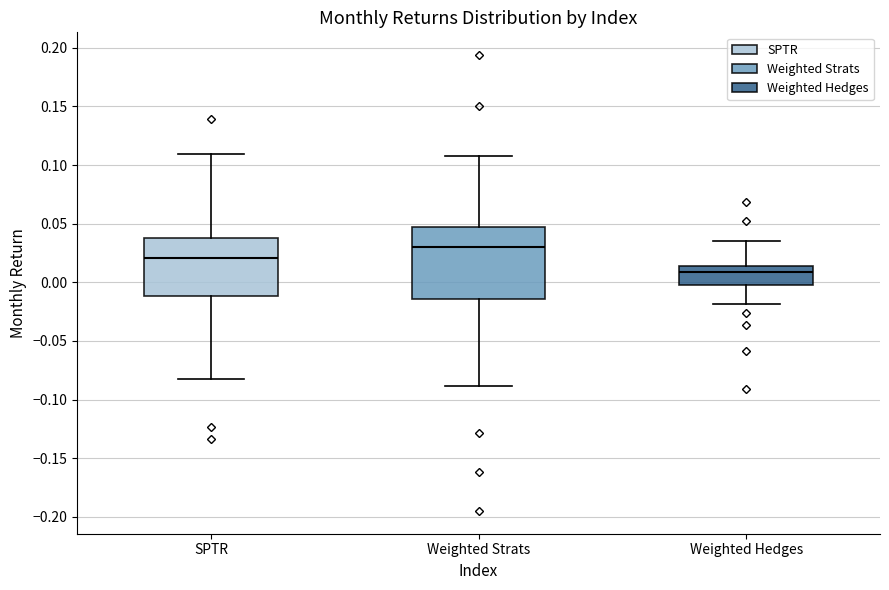

Which box is the tallest, from its lower edge to its upper edge?

Weighted Strats